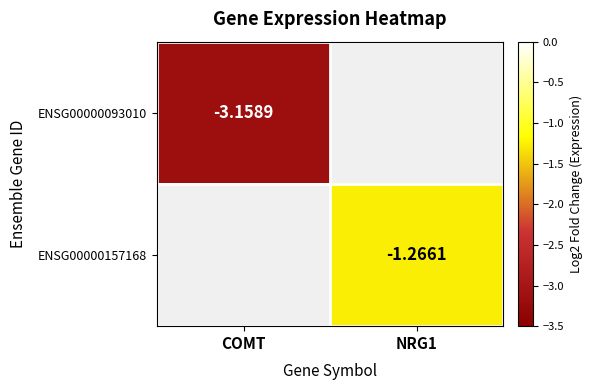

Is the value of ENSG00000157168 at NRG1 greater than the value of ENSG00000093010 at COMT?

Yes